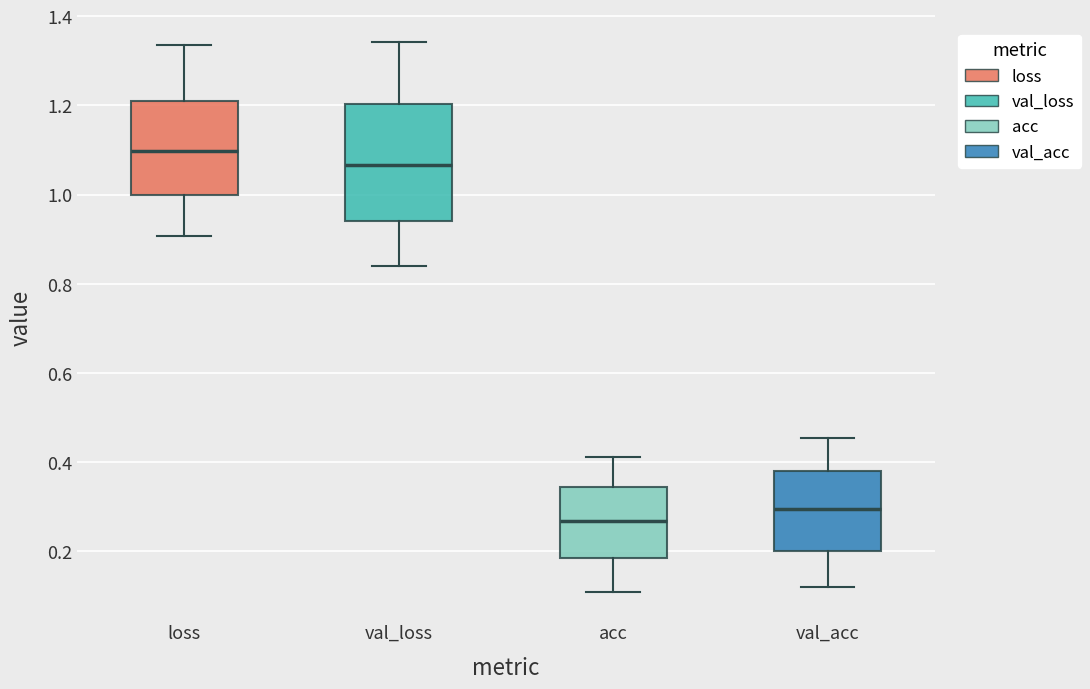

Reading left to right, transcribe this box plot: for each box, give where its median line is, the range the box spans, and where its two whiskers end, as read against the y-axis. The values are not printed on the chart, so give them approximately, as read against the axis.

loss: median 1.10, box 1.00 to 1.20, whiskers 0.90 to 1.34
val_loss: median 1.06, box 0.94 to 1.20, whiskers 0.84 to 1.34
acc: median 0.26, box 0.18 to 0.34, whiskers 0.10 to 0.42
val_acc: median 0.30, box 0.20 to 0.38, whiskers 0.12 to 0.46